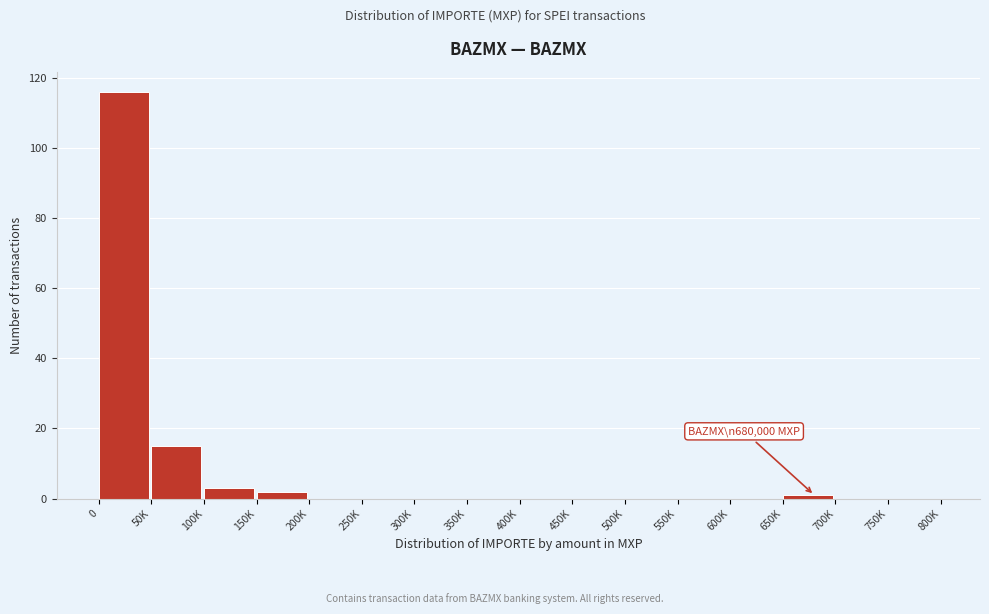

Reading left to right, what are all the values shown in this chart?

0=116	50K=15	100K=3	150K=2	200K=0	250K=0	300K=0	350K=0	400K=0	450K=0	500K=0	550K=0	600K=0	650K=1	700K=0	750K=0